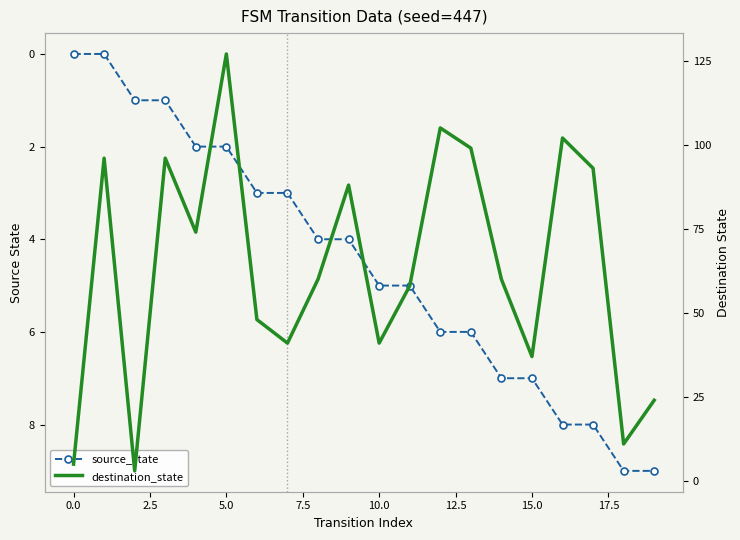

Is it true that source_state equals 3 at 19?

False